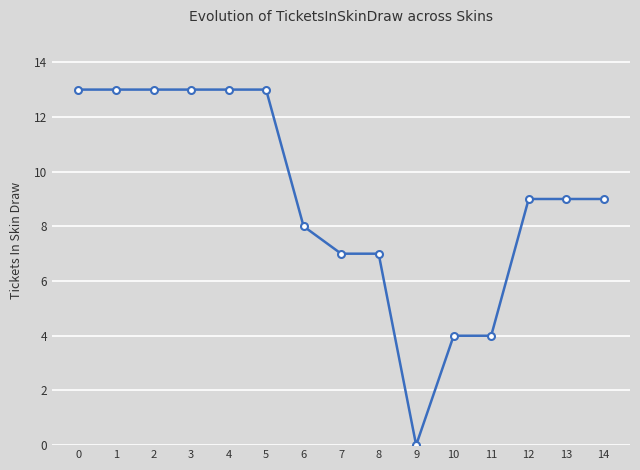

Count the number of data series in this chart.

1